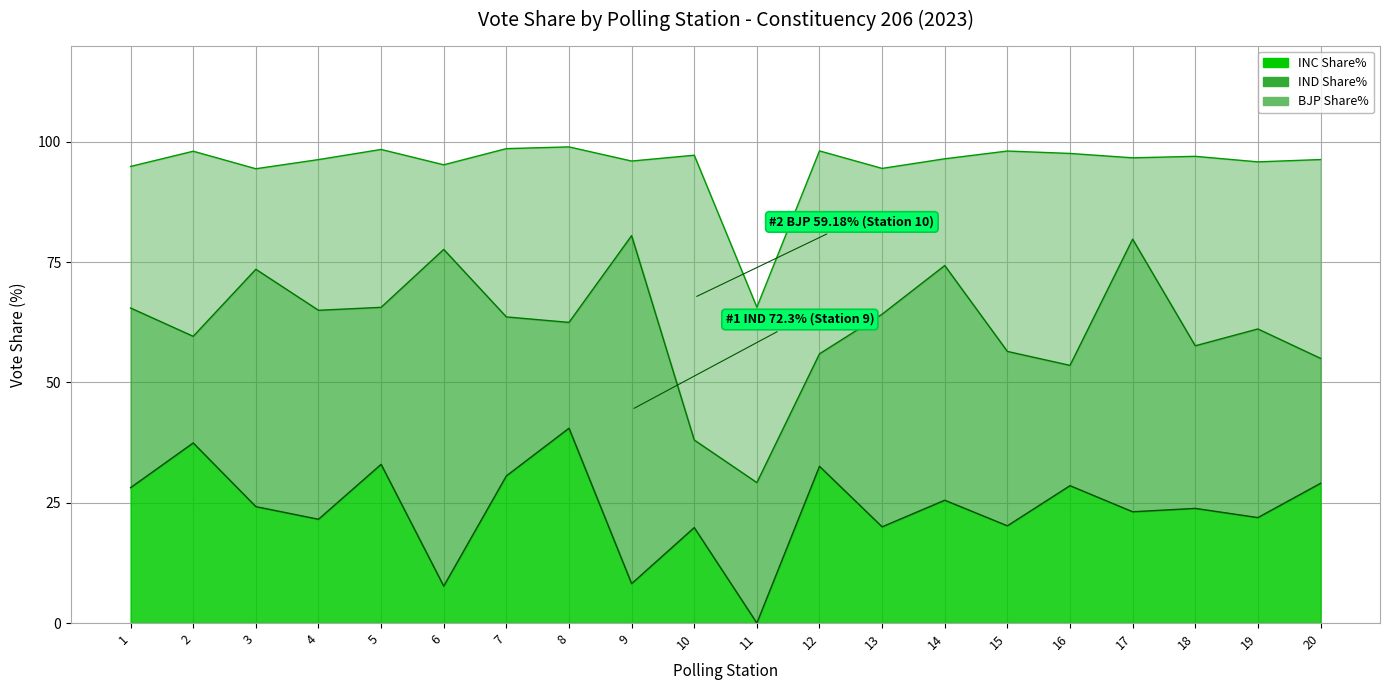

Where is IND Share% nearest to the value 45?

13